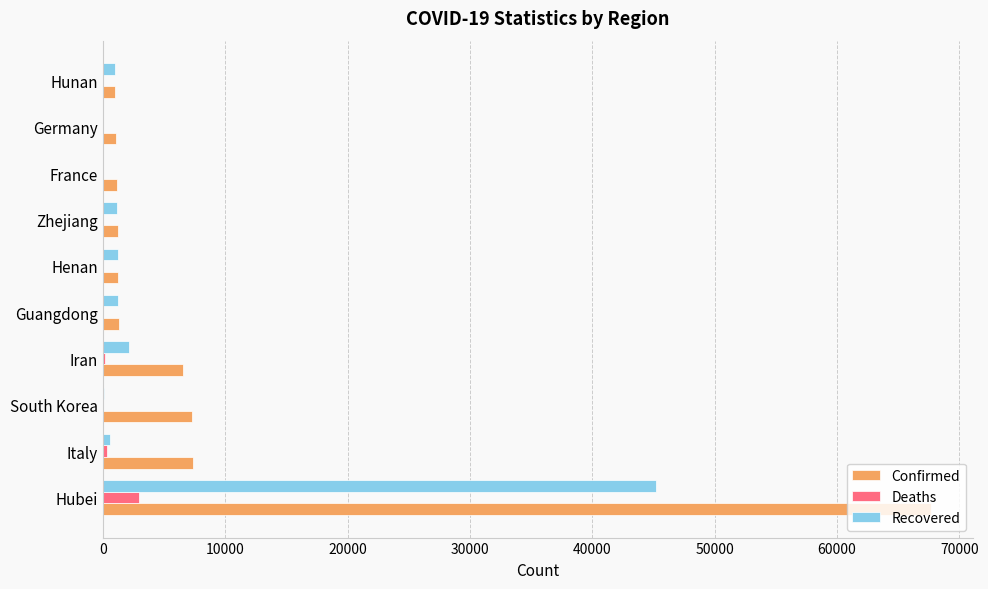

Which category has the highest value in the Confirmed series?

Hubei